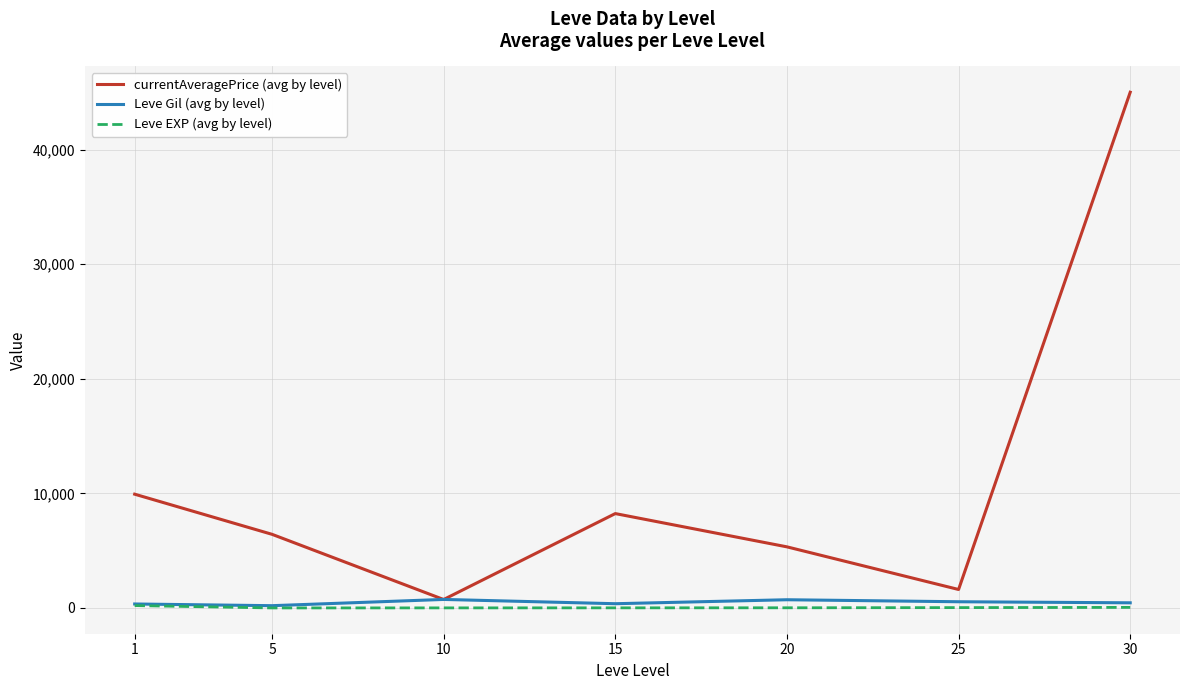

What is the average value of the Leve EXP (avg by level) series?

48.9